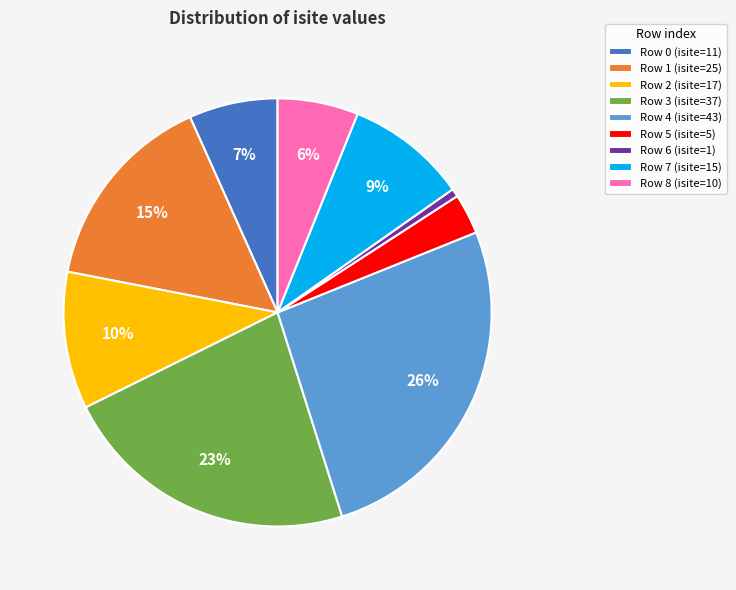

How many slices are in this pie chart?

9